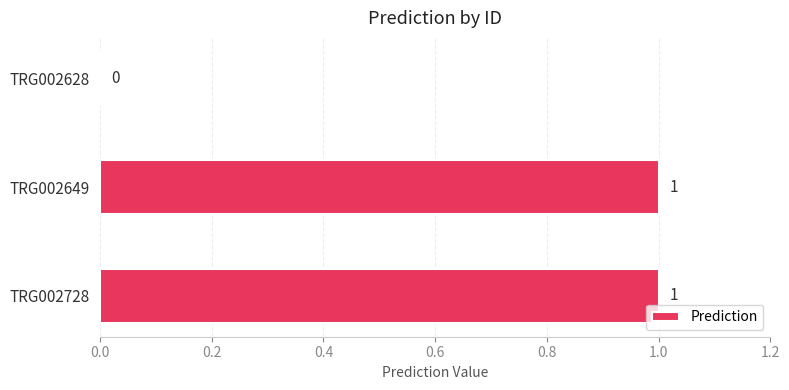

How many positive values are there?

2